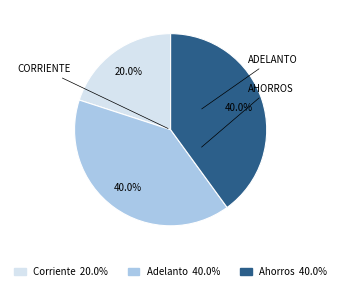

To the nearest percent, what portion does Adelanto represent?

40%